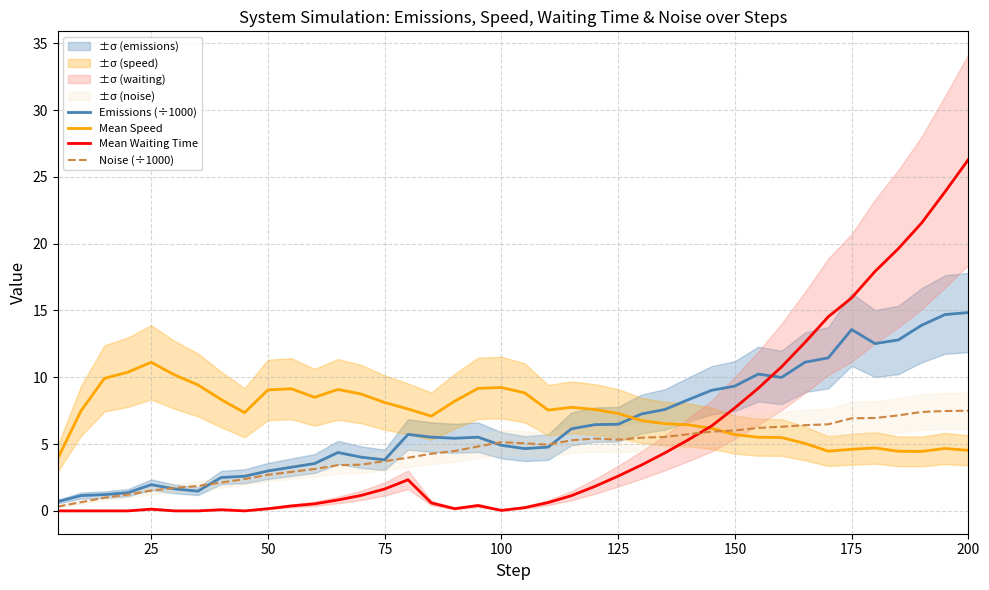

Reading left to right, list all the values displayed in this chart.

Emissions (÷1000): 0.7	1.1	1.2	1.4	2.0	1.6	1.5	2.5	2.6	3.0	3.3	3.5	4.4	4.0	3.8	5.7	5.5	5.4	5.5	4.9	4.7	4.8	6.1	6.5	6.5	7.3	7.6	8.3	9.0	9.3	10.2	10.0	11.1	11.5	13.6	12.5	12.8	13.9	14.7	14.8
Mean Speed: 3.9	7.5	9.9	10.4	11.1	10.2	9.4	8.3	7.3	9.1	9.1	8.5	9.1	8.7	8.1	7.6	7.1	8.2	9.2	9.2	8.8	7.5	7.8	7.6	7.3	6.8	6.5	6.4	6.2	5.7	5.5	5.5	5.0	4.5	4.6	4.7	4.5	4.5	4.7	4.5
Mean Waiting Time: 0.0	0.0	0.0	0.0	0.1	0.0	0.0	0.1	0.0	0.2	0.4	0.5	0.8	1.2	1.6	2.3	0.6	0.2	0.4	0.0	0.2	0.6	1.1	1.8	2.6	3.4	4.3	5.3	6.4	7.7	9.2	10.8	12.6	14.5	15.9	17.9	19.6	21.6	23.9	26.3
Noise (÷1000): 0.3	0.7	1.0	1.2	1.5	1.7	1.9	2.1	2.4	2.7	2.9	3.1	3.4	3.5	3.7	4.0	4.3	4.5	4.8	5.1	5.1	5.0	5.3	5.4	5.3	5.5	5.5	5.7	5.9	6.0	6.2	6.3	6.4	6.5	6.9	7.0	7.1	7.4	7.5	7.5